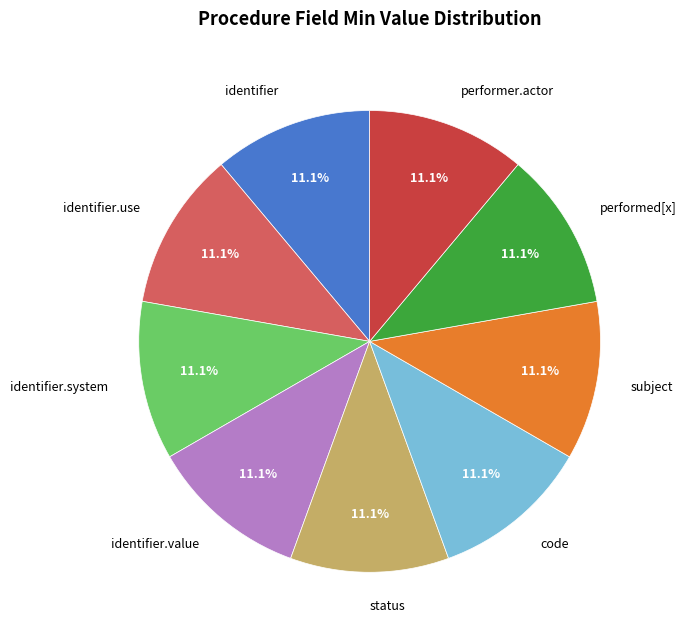

Is status the majority of the pie?

No